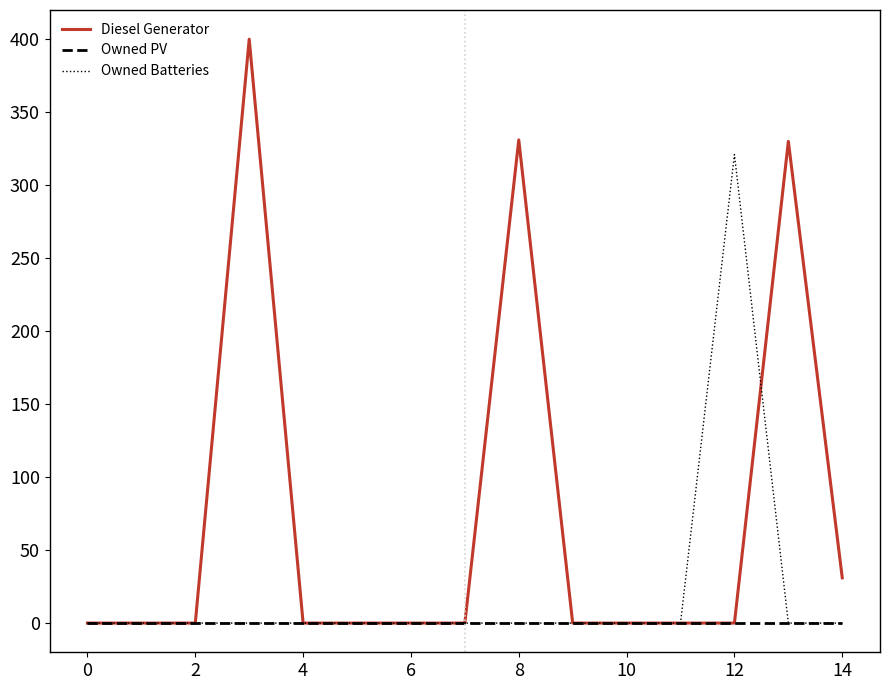

Which series has the largest total across all categories?

Diesel Generator